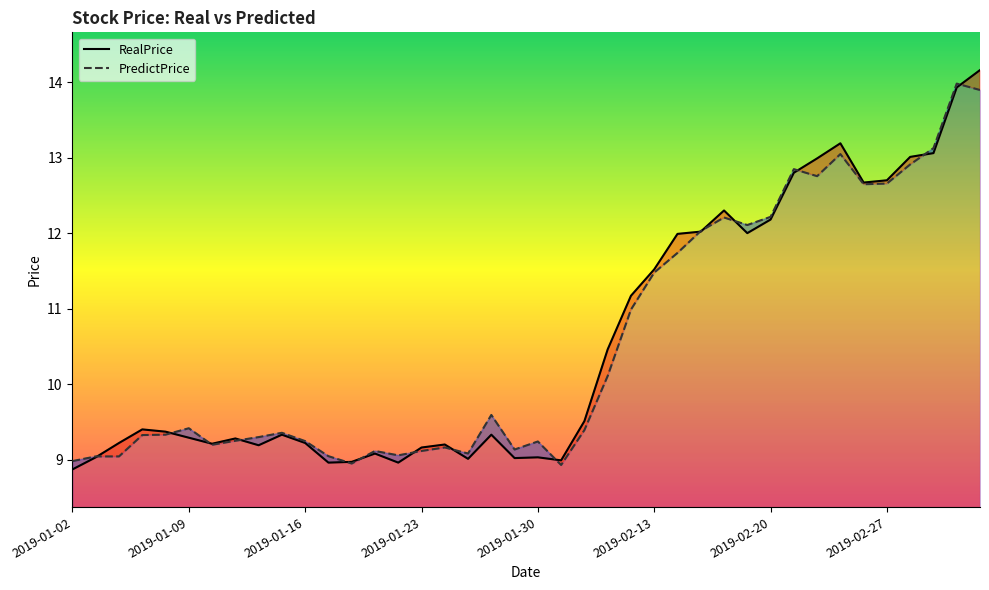

Which series ends up on top after the final intersection of RealPrice and PredictPrice?

RealPrice